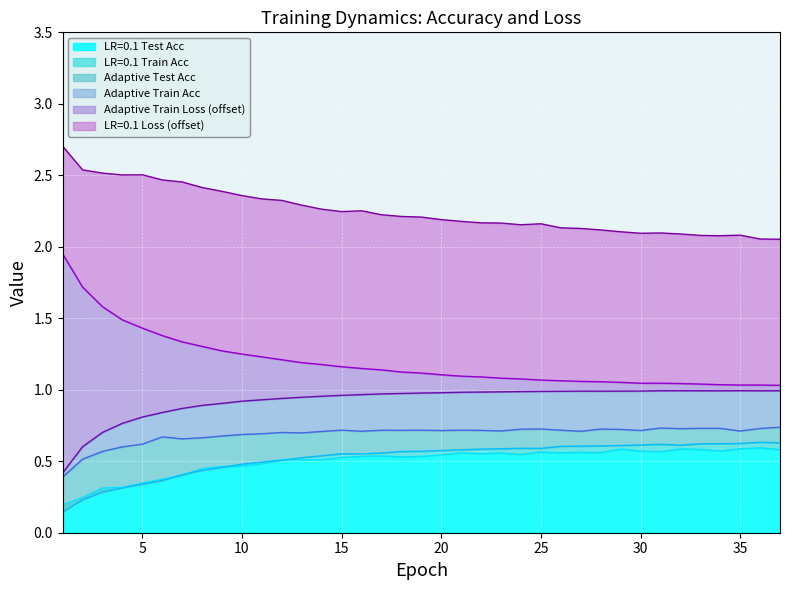

Which category has the lowest value across all series?

1